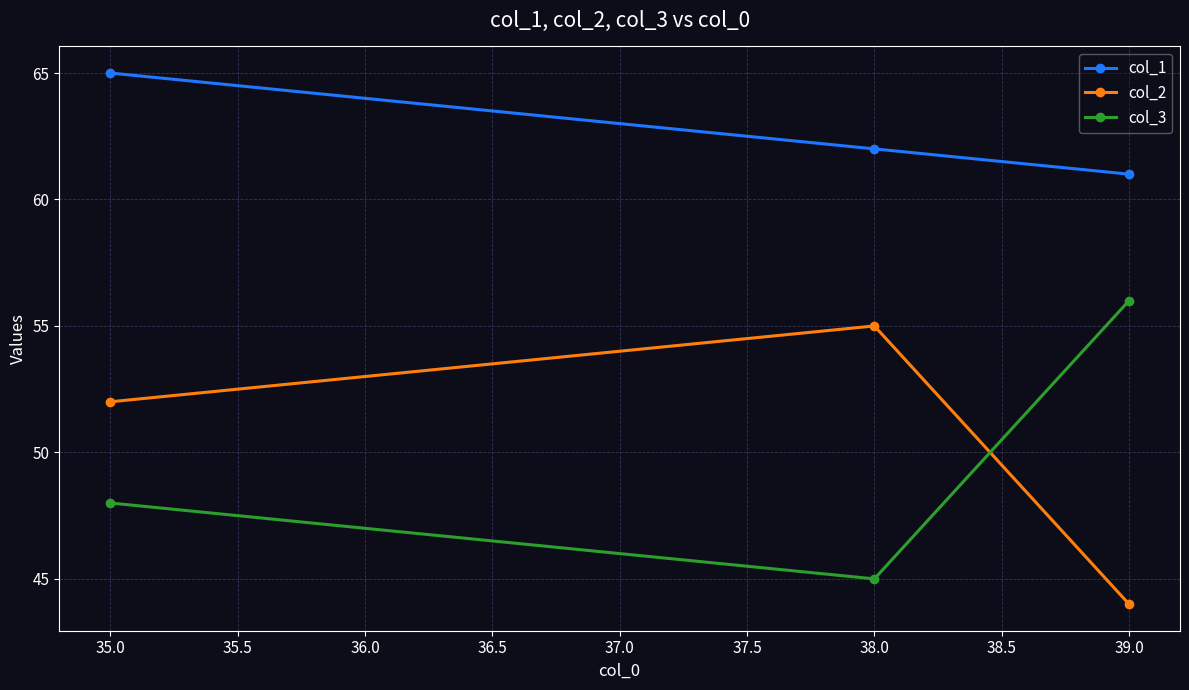

What is the label of the 1st point from the left?

35.0